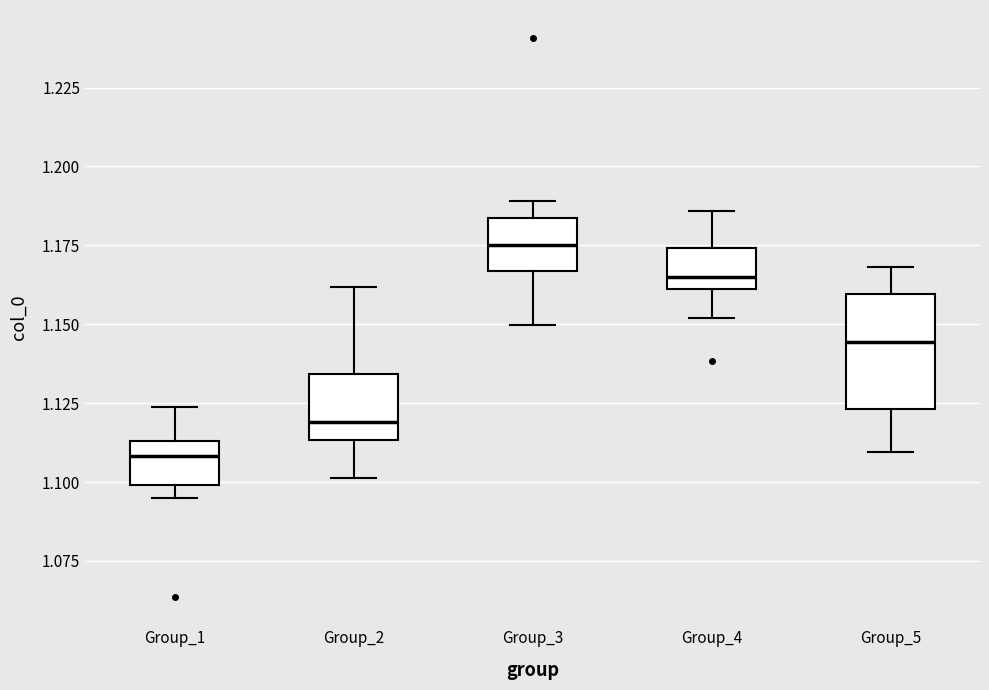

Reading left to right, transcribe this box plot: for each box, give where its median line is, the range the box spans, and where its two whiskers end, as read against the y-axis. The values are not printed on the chart, so give them approximately, as read against the axis.

Group_1: median 1.110, box 1.100 to 1.115, whiskers 1.095 to 1.125
Group_2: median 1.120, box 1.115 to 1.135, whiskers 1.100 to 1.160
Group_3: median 1.175, box 1.165 to 1.185, whiskers 1.150 to 1.190
Group_4: median 1.165, box 1.160 to 1.175, whiskers 1.150 to 1.185
Group_5: median 1.145, box 1.125 to 1.160, whiskers 1.110 to 1.170